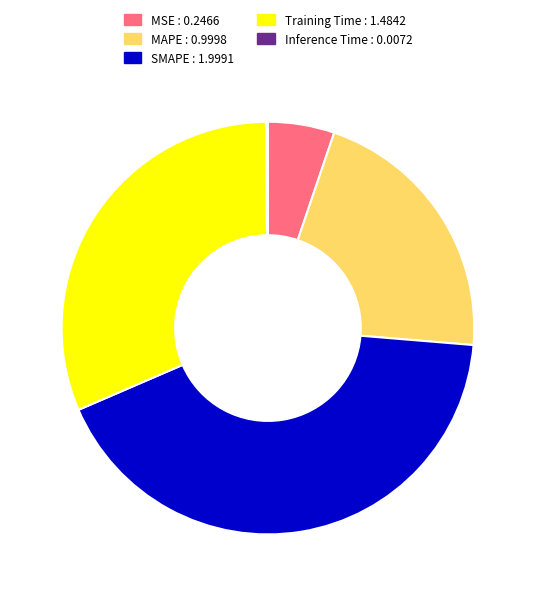

Which slice is the largest?

SMAPE